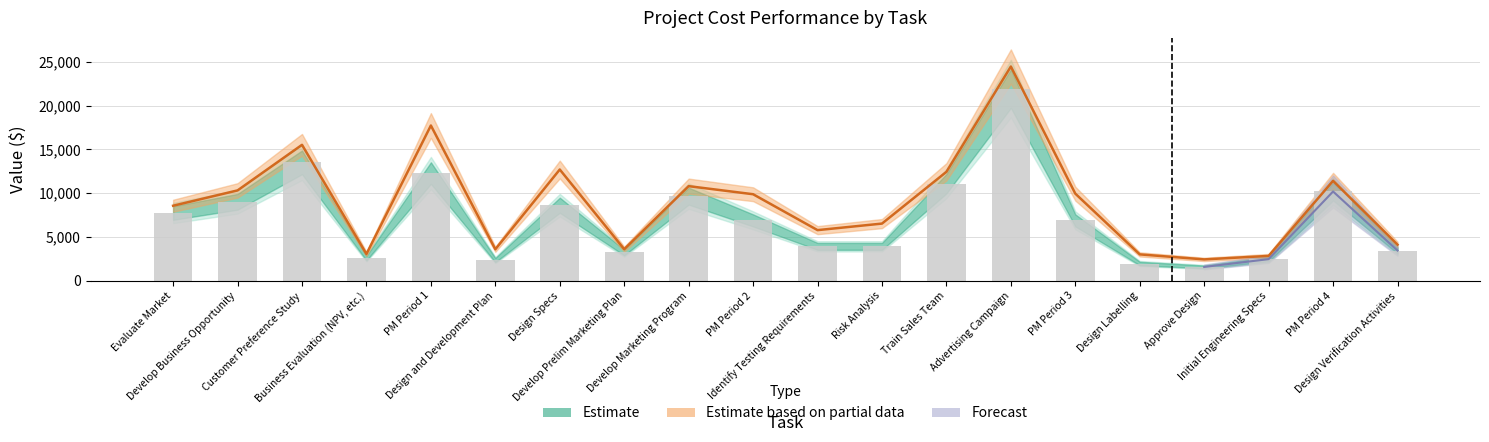

Which label corresponds to the smallest value in the chart?

Approve Design